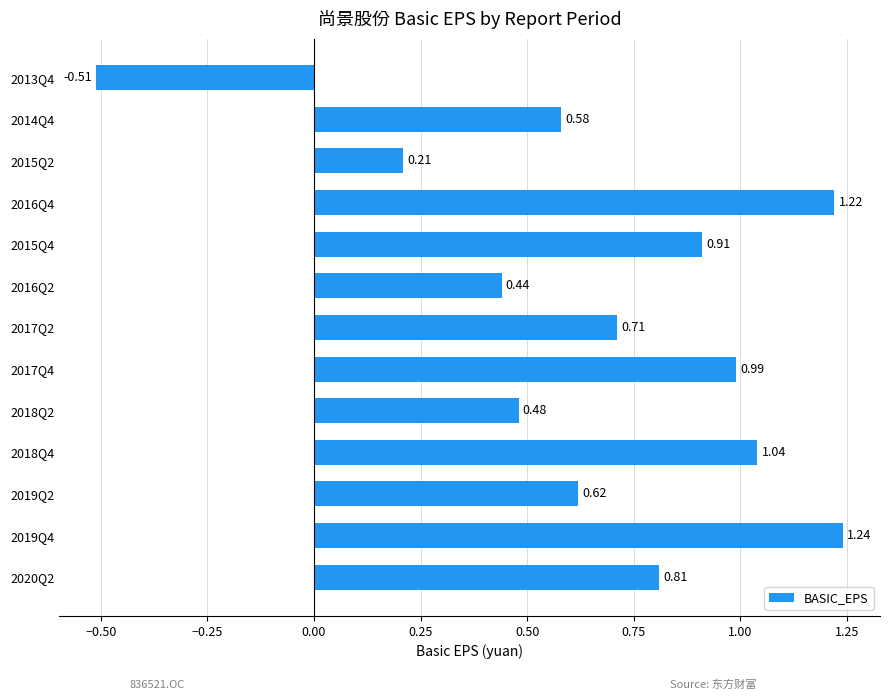

Are the bars grouped side by side (vs. stacked)?

No